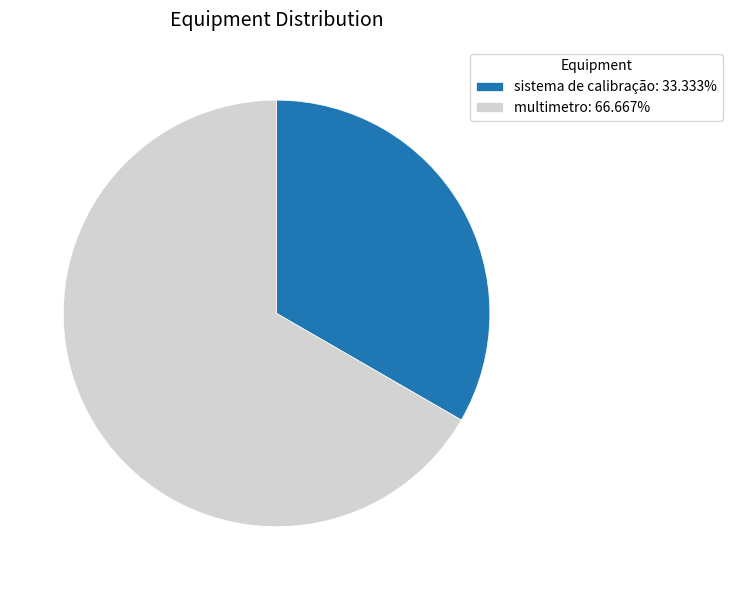

What is the smallest slice in the pie chart?

sistema de calibração